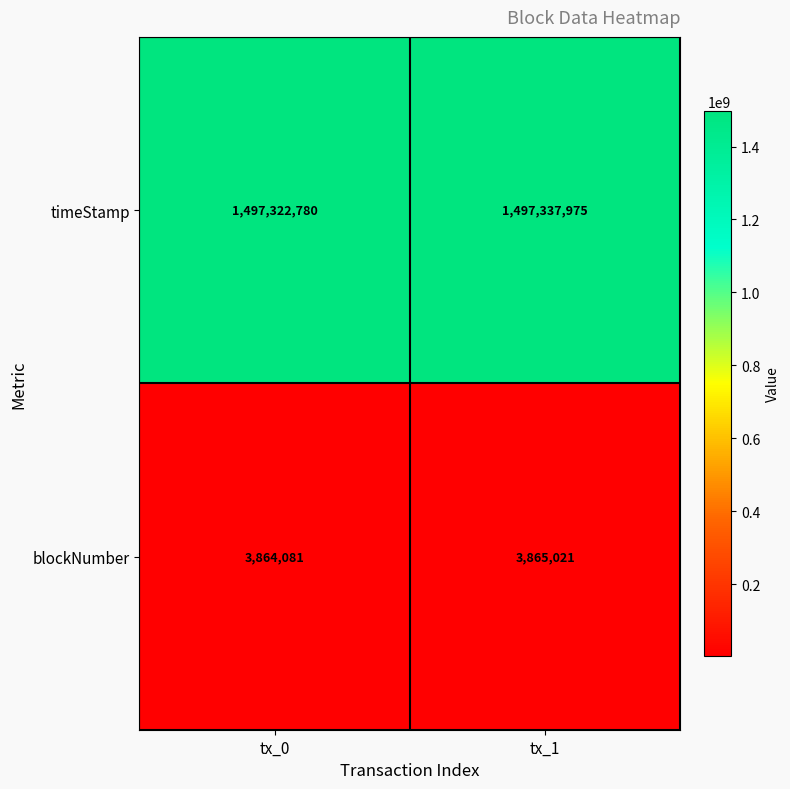

What is the difference between the highest and lowest values at tx_1?

1493472954